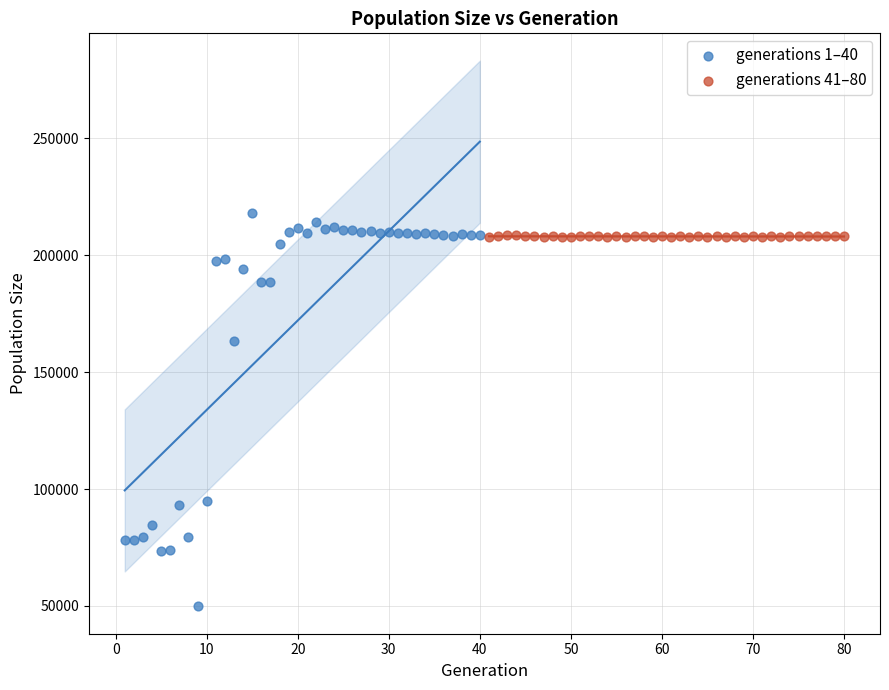

Which series has the largest Y range (max minus min)?

generations 1–40